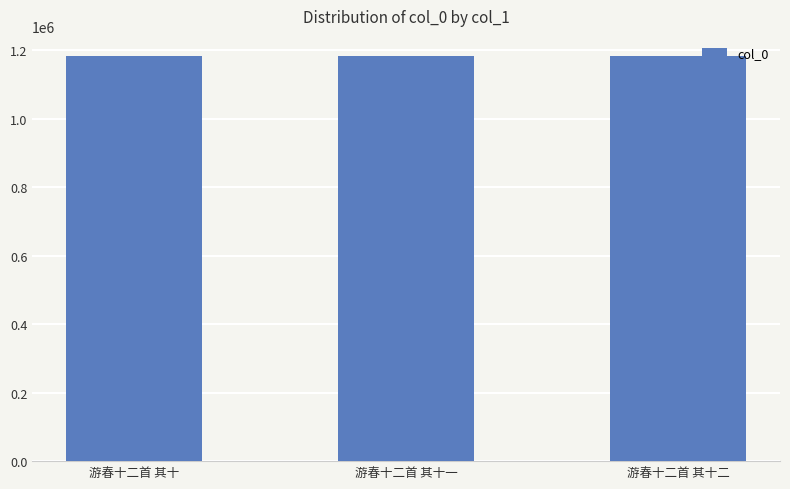

Is it true that the value at 游春十二首 其十二 is 1182142?

True